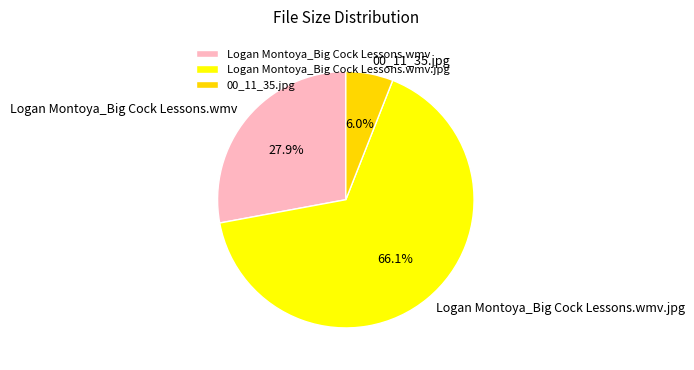

To the nearest percent, what portion does Logan Montoya_Big Cock Lessons.wmv.jpg represent?

66%